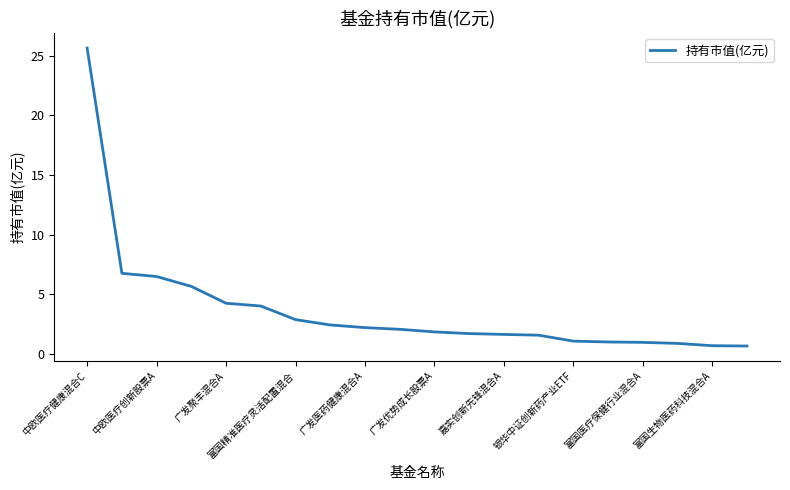

What is the minimum value shown in the chart?

0.7